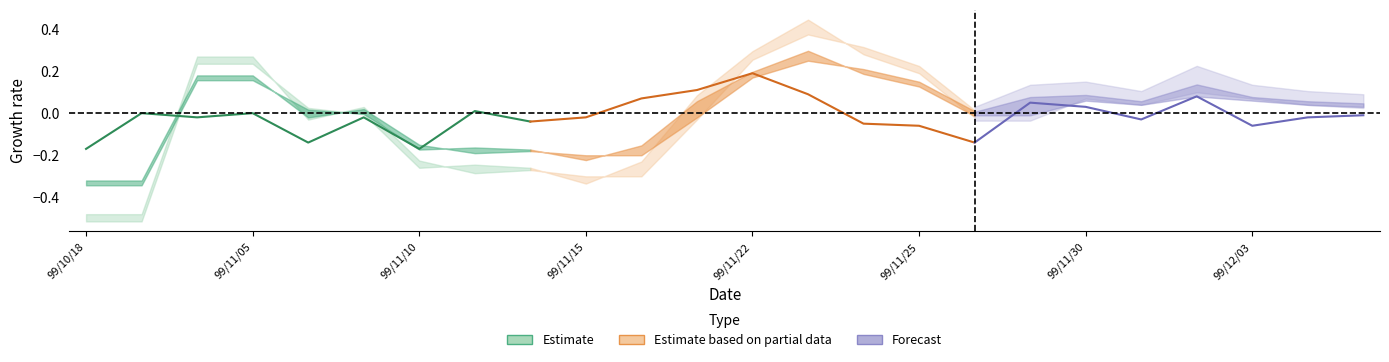

Does the chart have visible grid lines?

No